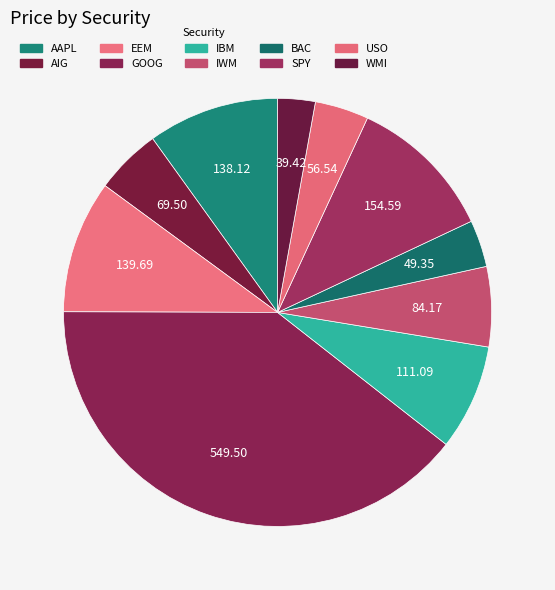

How many segments does this pie chart have?

10